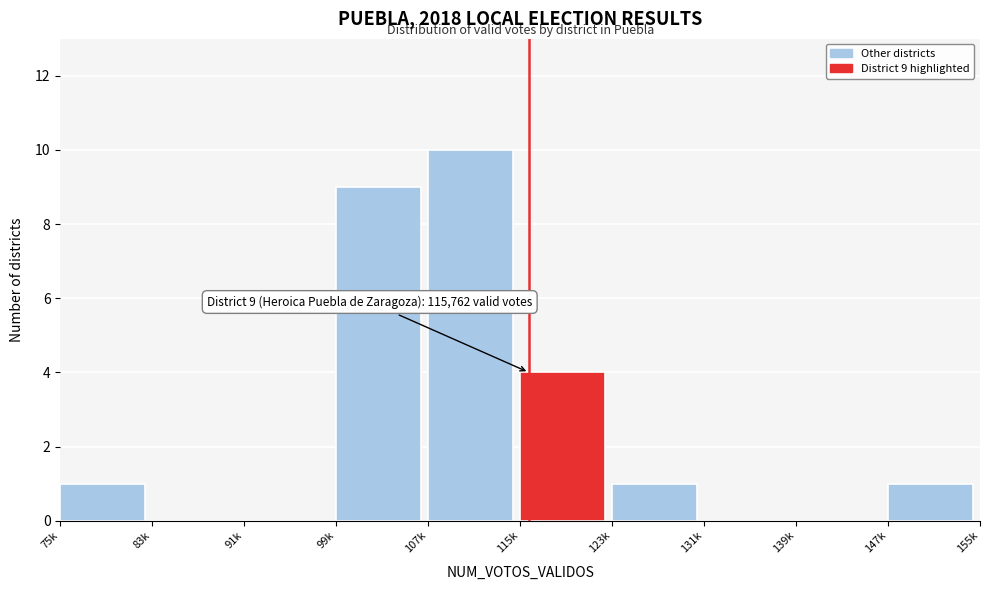

Reading right to left, list all the values displayed in this chart.

147k=1	139k=0	131k=0	123k=1	115k=4	107k=10	99k=9	91k=0	83k=0	75k=1